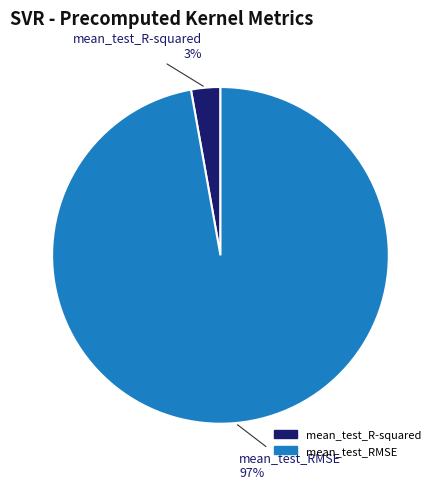

How many slices are in this pie chart?

2